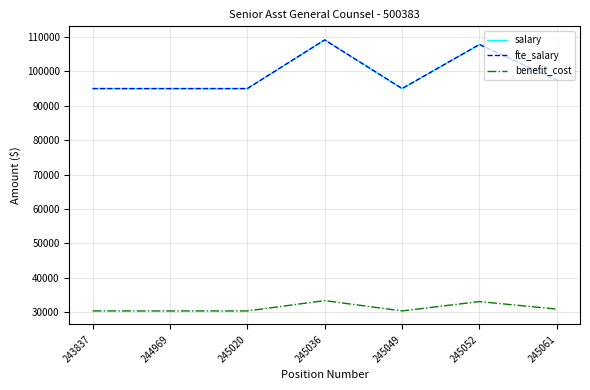

Is this an area chart (filled region under the line)?

No